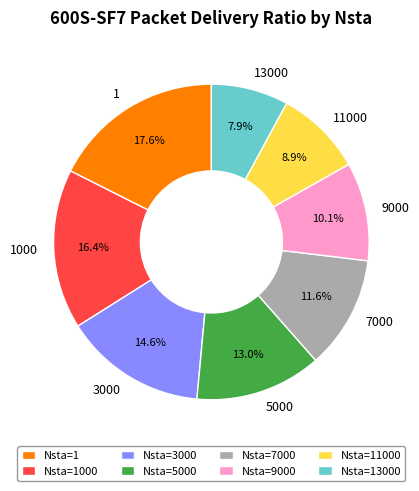

Rank the categories by value from highest to lowest.

1, 1000, 3000, 5000, 7000, 9000, 11000, 13000